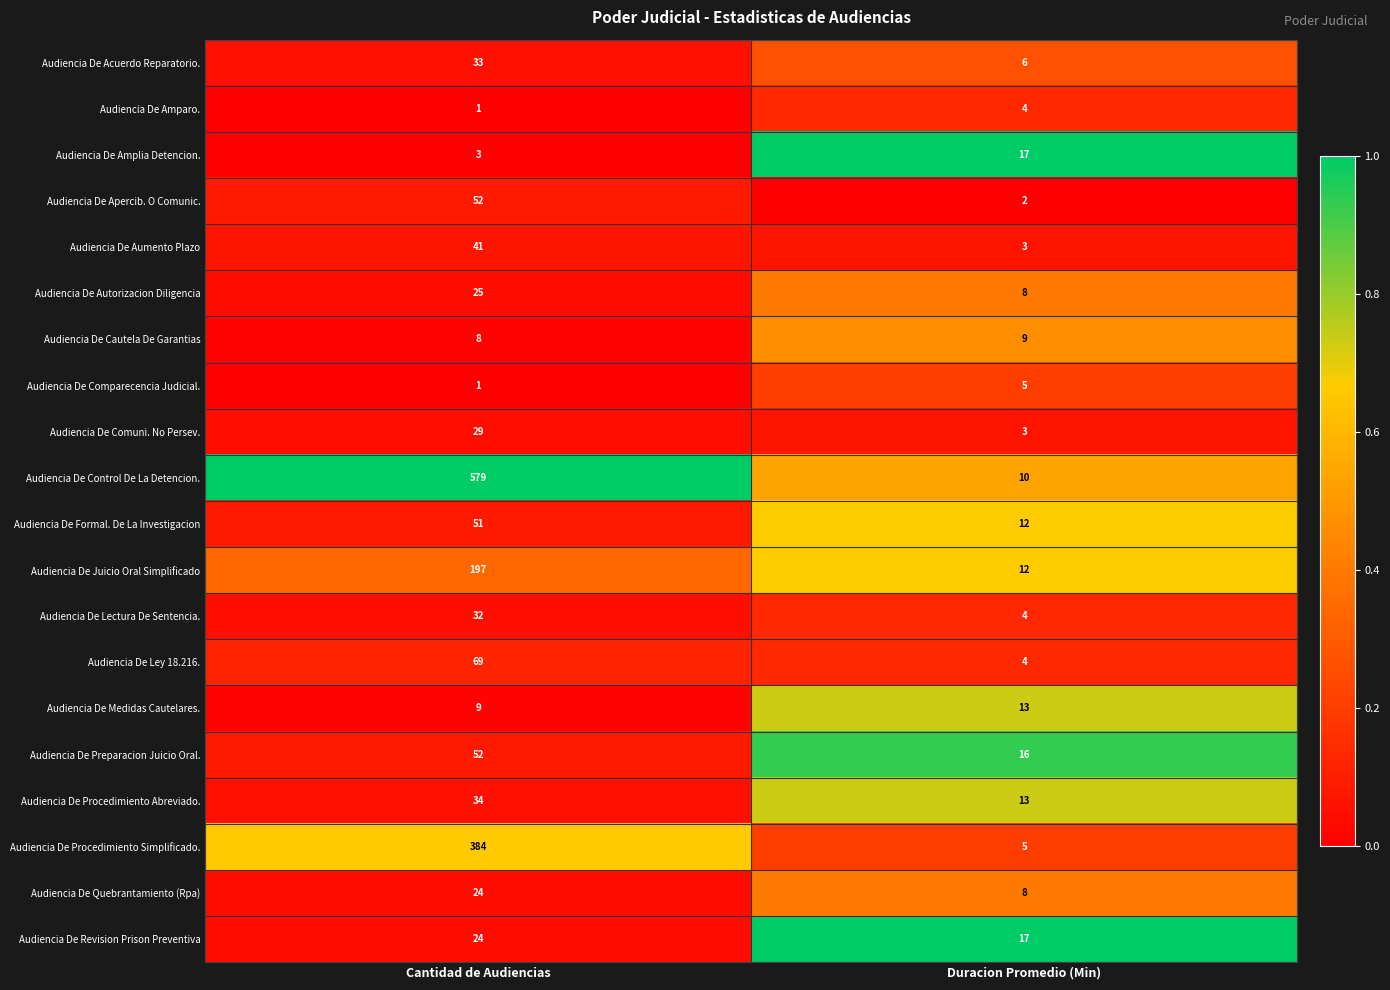

The Audiencia De Comparecencia Judicial. series shows 1 at Cantidad de Audiencias. True or false?

True